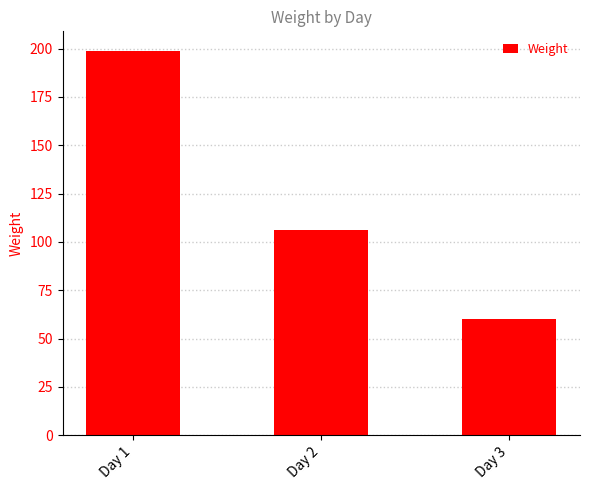

How many bars are there in total?

3